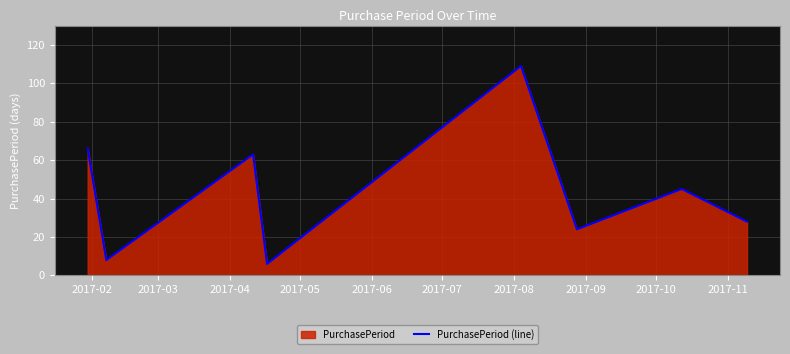

What is the difference between the second highest and second lowest values?

58